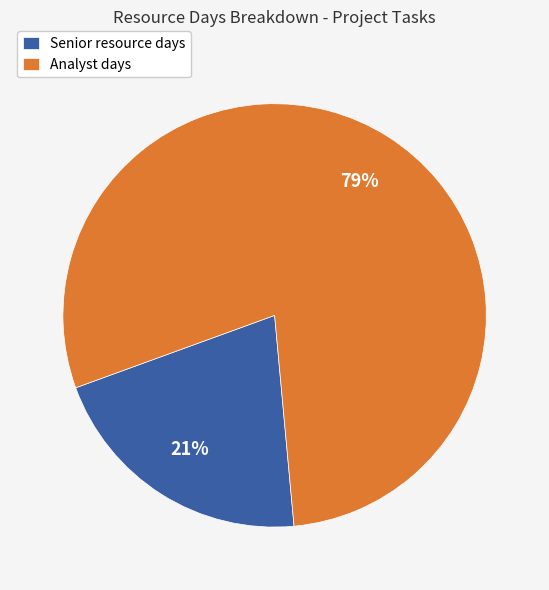

To the nearest percent, what percentage of the pie is Analyst days?

79%